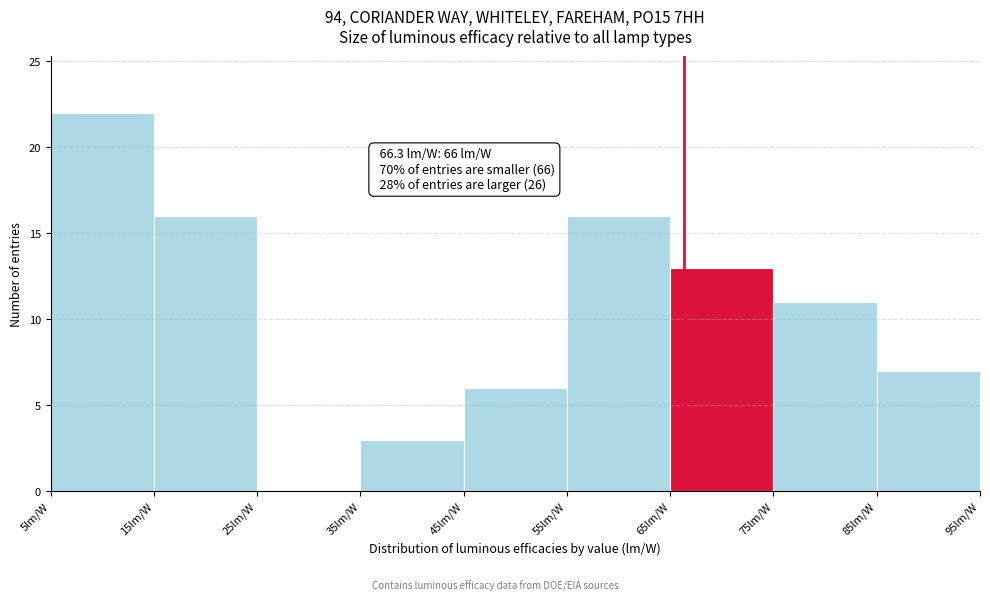

Over which range of the x-axis is the bar tallest?

5 to 15